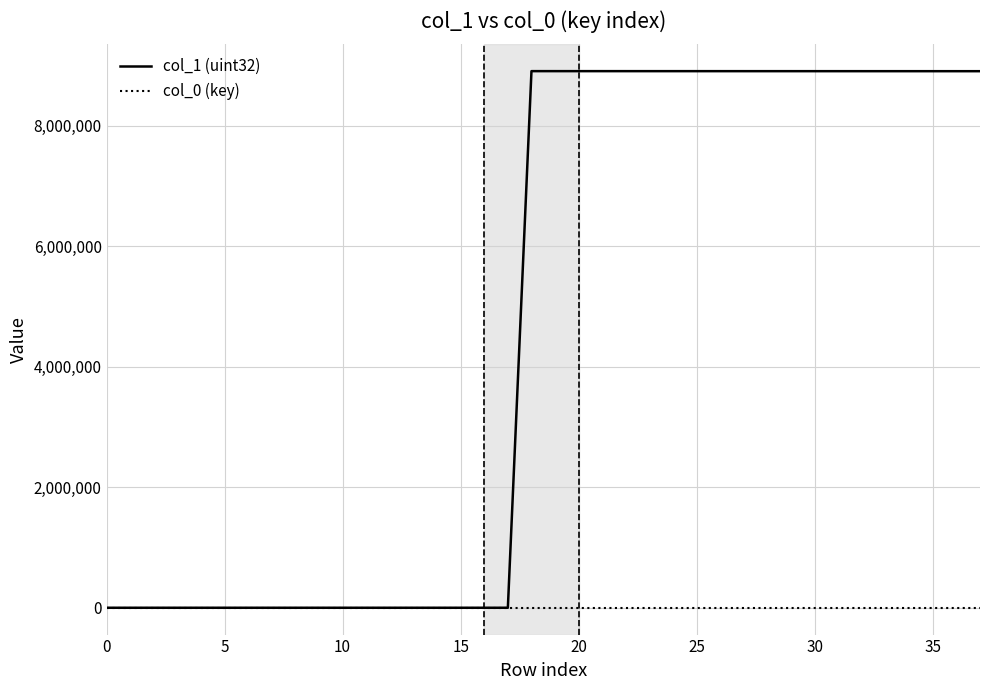

What is the maximum value shown in the chart?

8901863.0